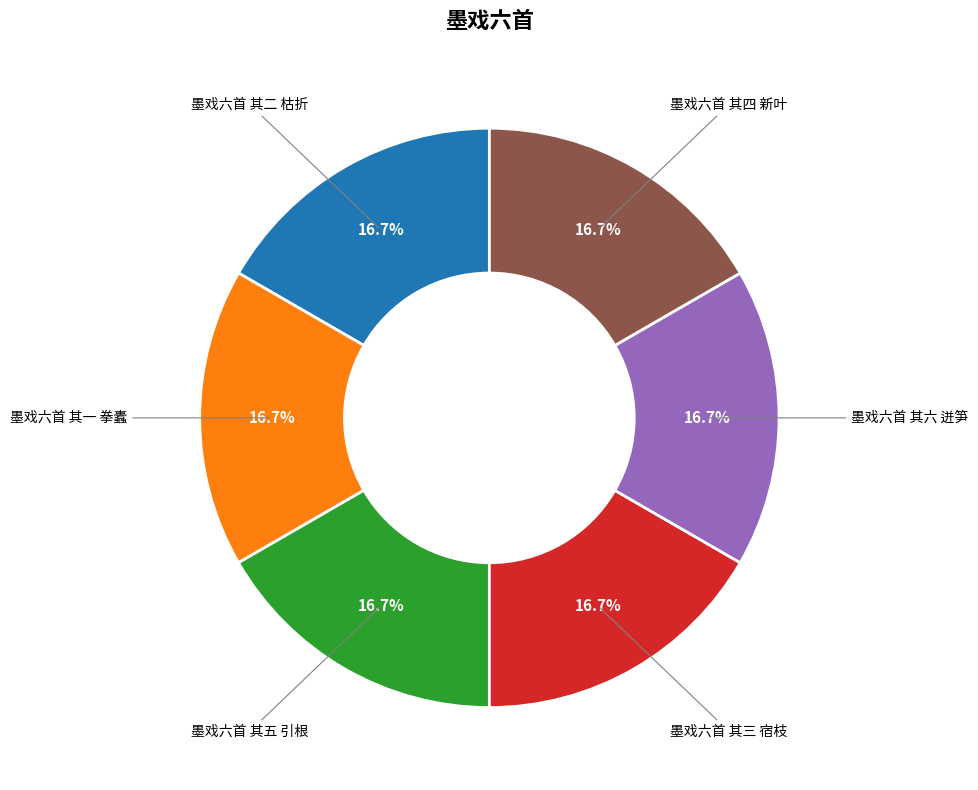

Is there a majority slice in this chart?

No